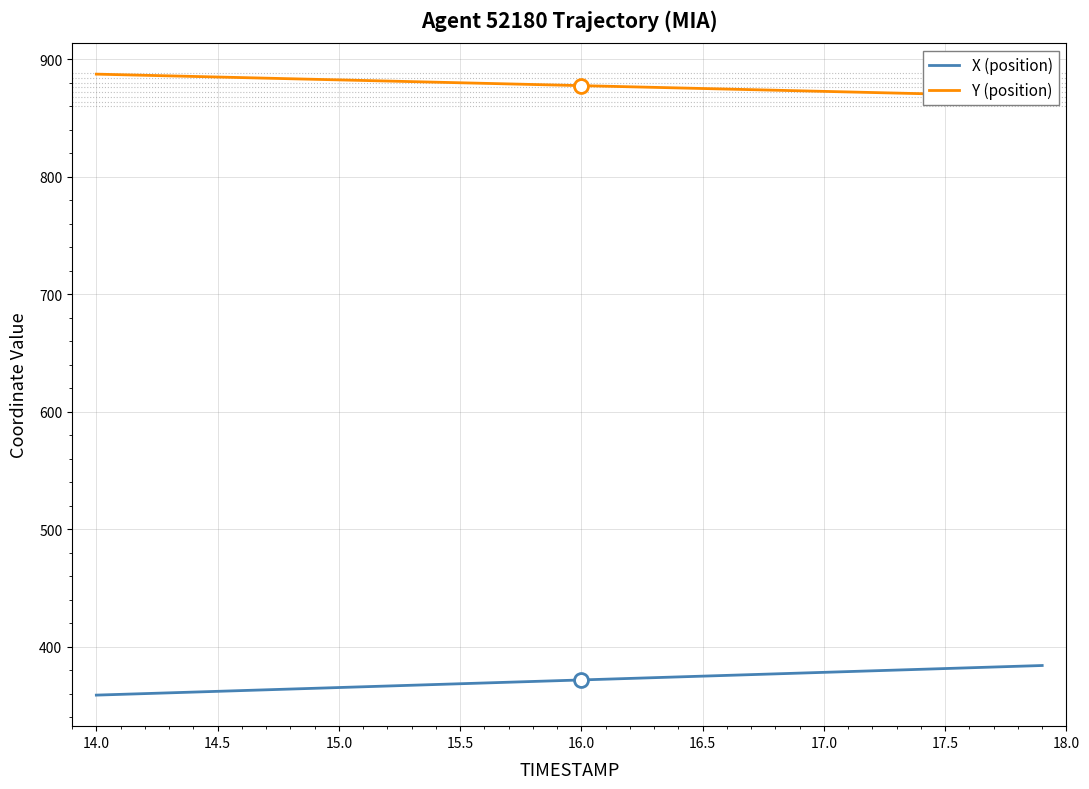

The value of X (position) at 15.5 is 368.6. True or false?

True